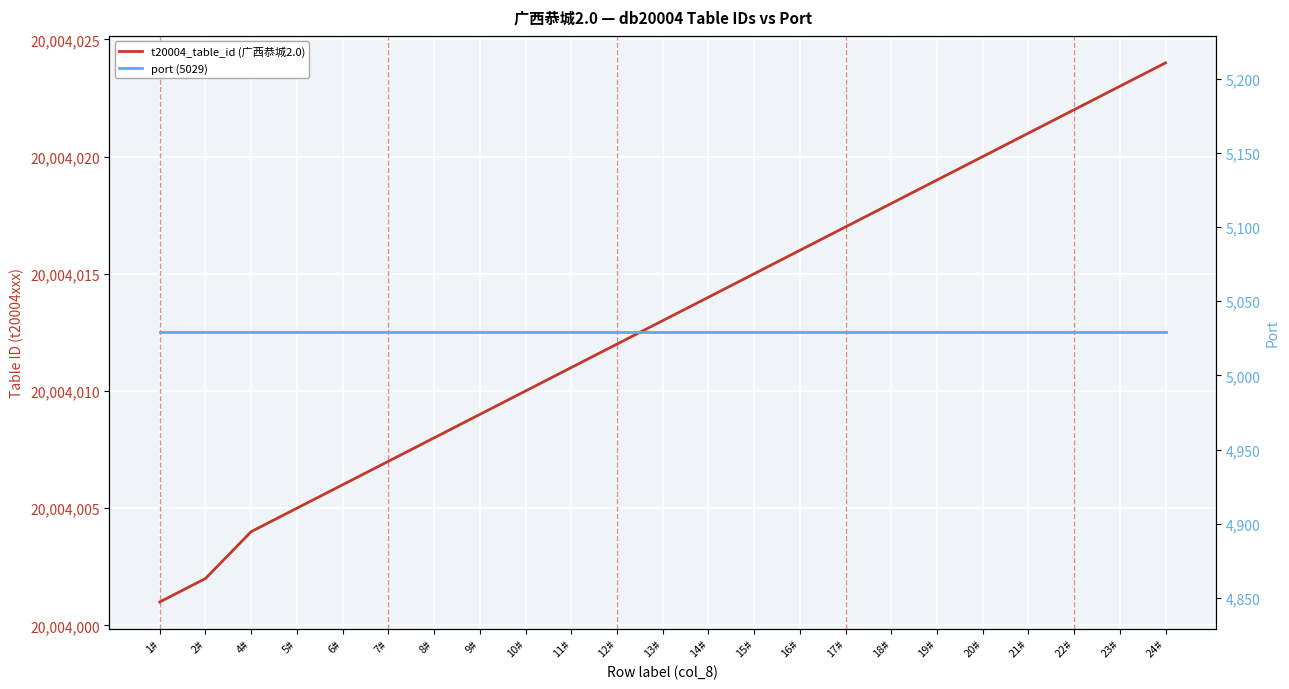

What is the average value of the t20004_table_id (广西恭城2.0) series?

20004013